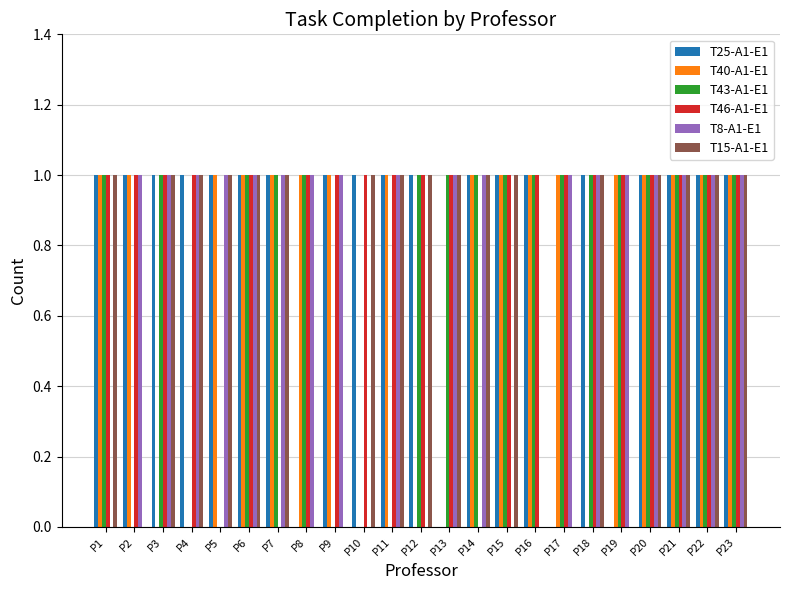

The T40-A1-E1 series shows 1 at P23. True or false?

True